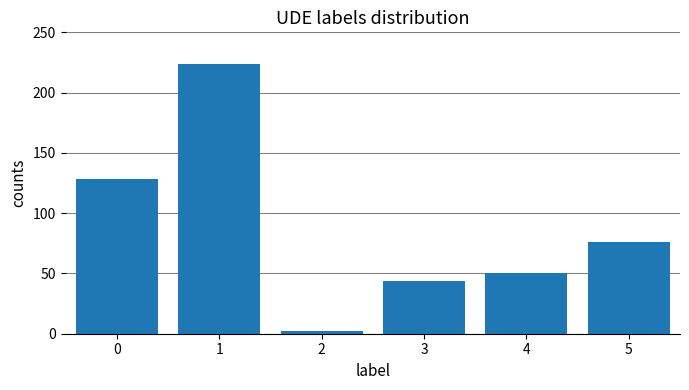

What is the sum of the values at 5 and 1?

300